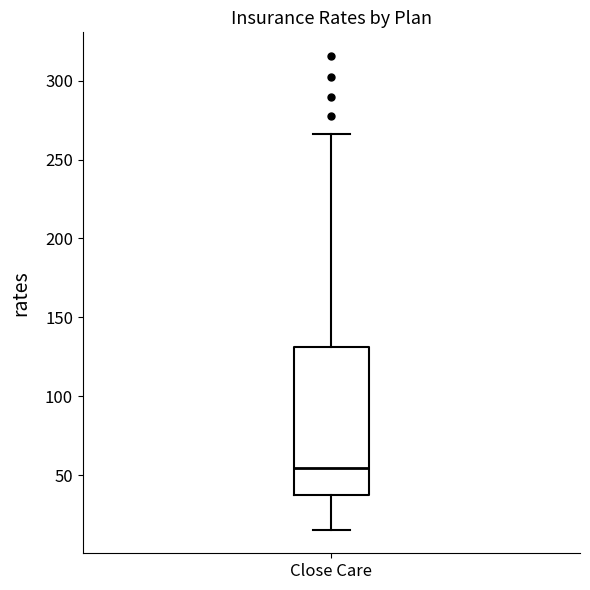

Transcribe this box plot: give where the median line is, the range the box spans, and where the two whiskers end, as read against the y-axis. The values are not printed on the chart, so give them approximately, as read against the axis.

median 55, box 35 to 130, whiskers 15 to 265